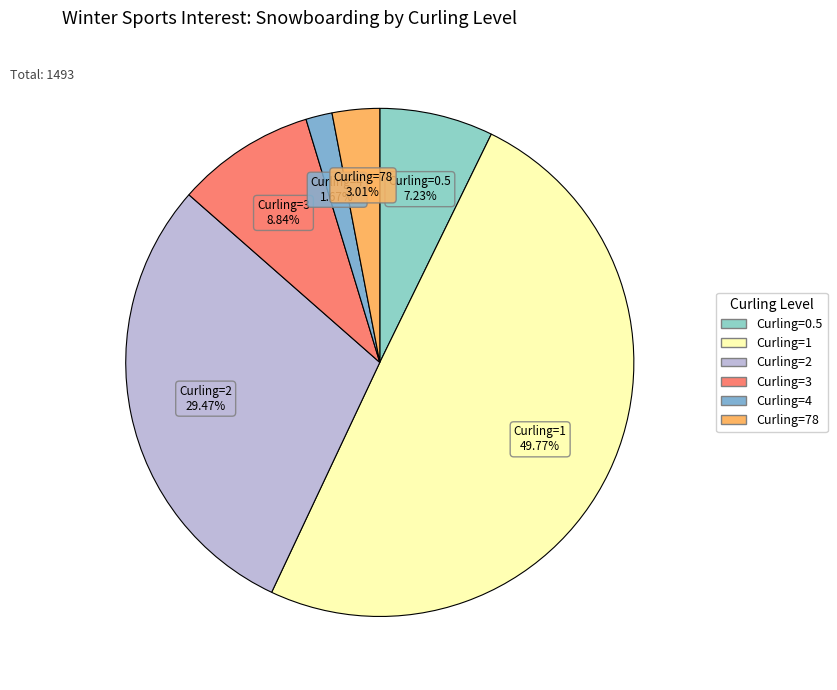

Count the number of slices in the pie.

6